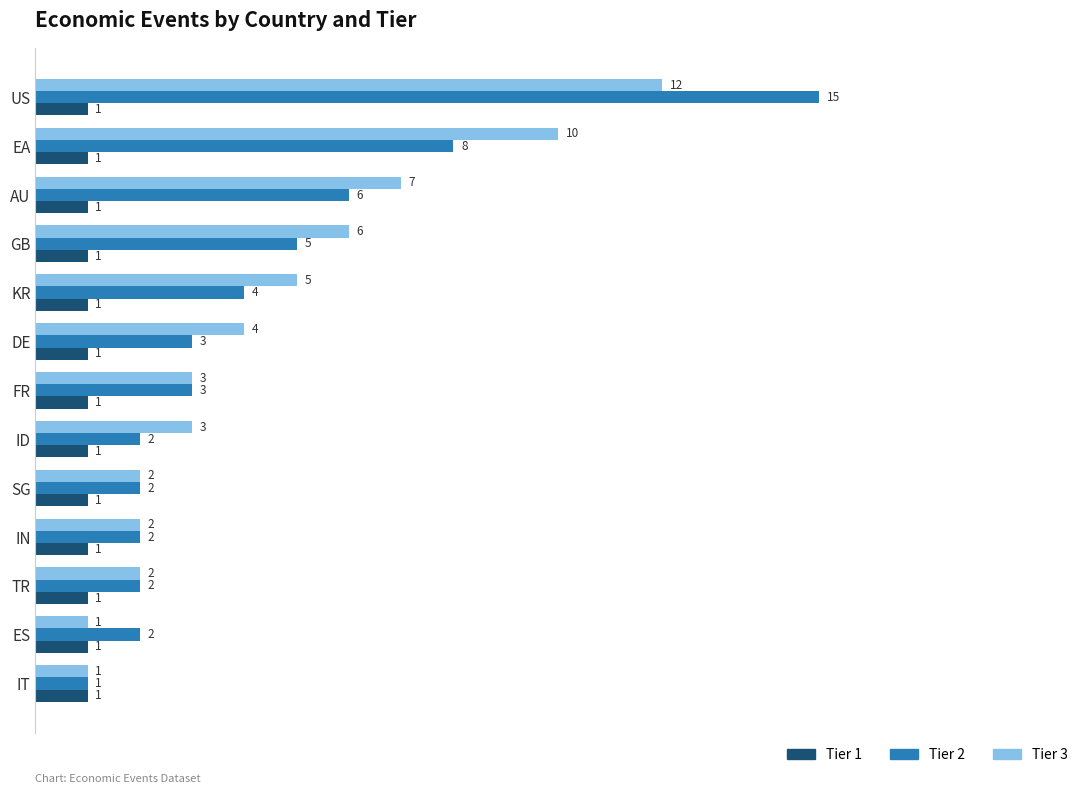

Which category has the highest value across all series?

US